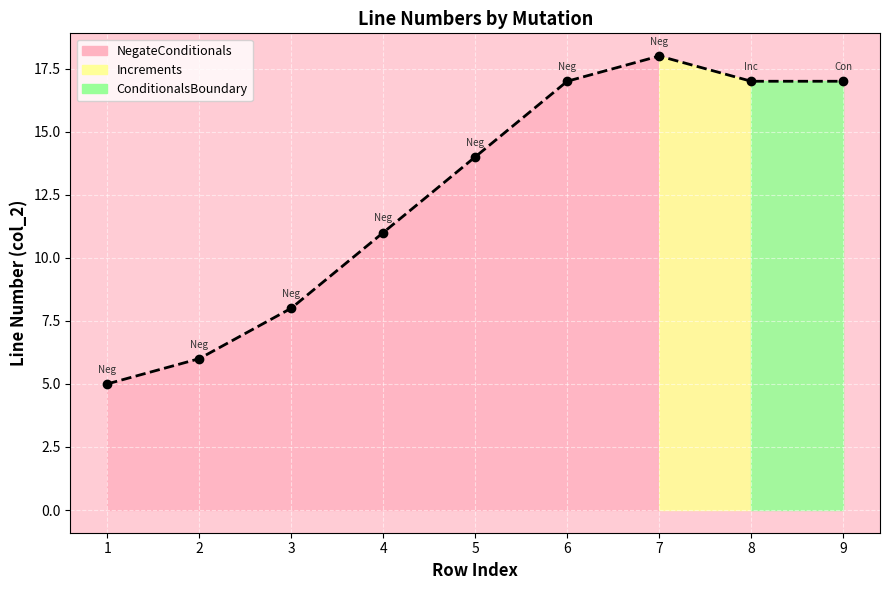

How many data points are above 14?

4